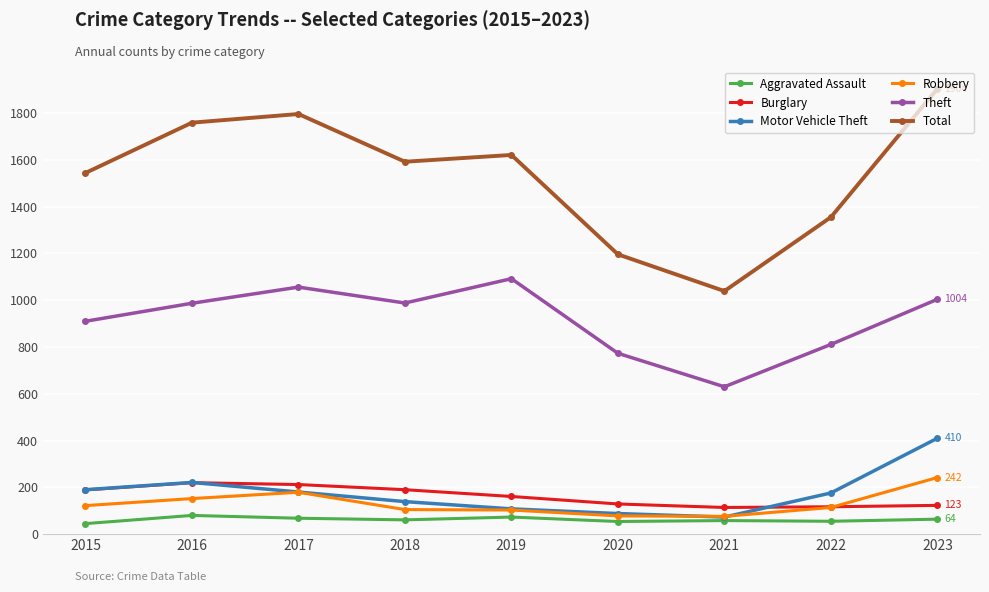

Read the Burglary value at 2022.

117